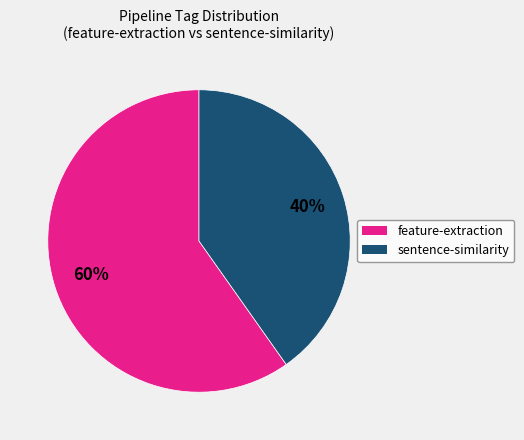

Is it true that feature-extraction is 53% of the pie?

False